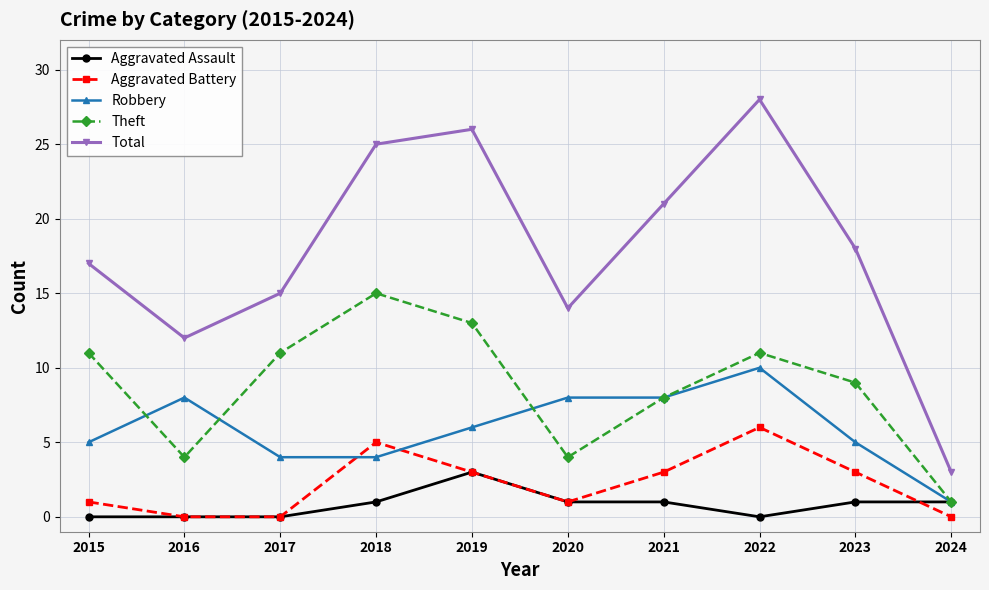

What is the average value of the Robbery series?

6